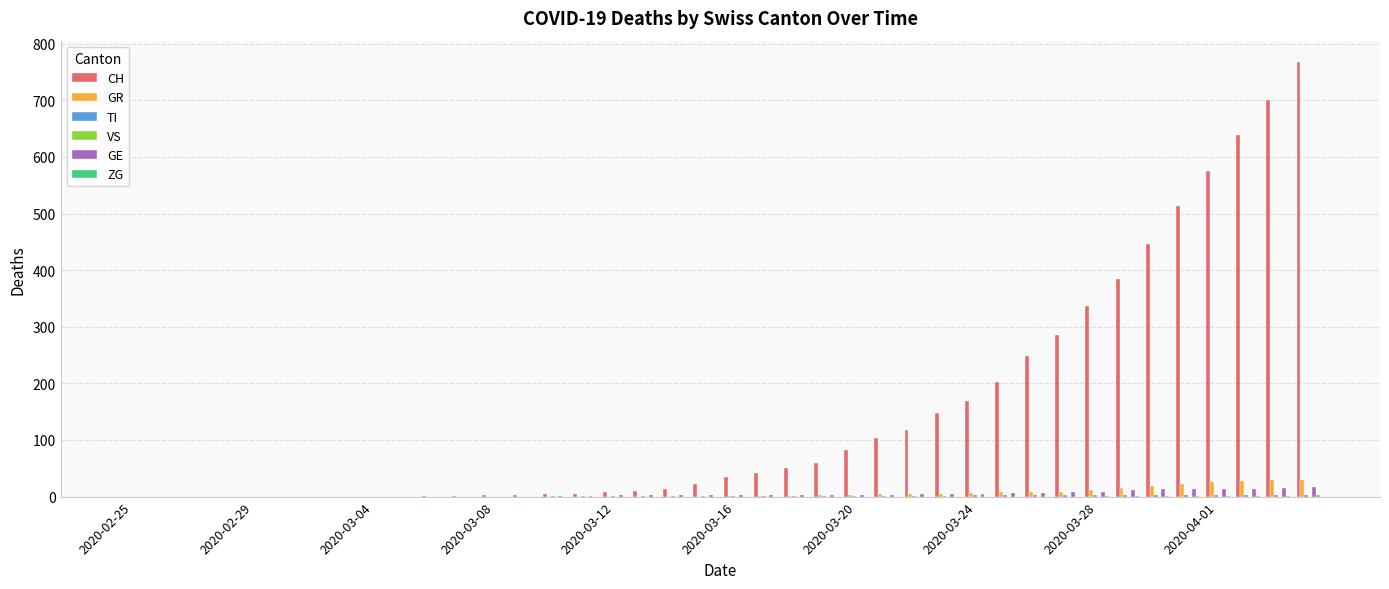

What is the highest value of the GE series?

17